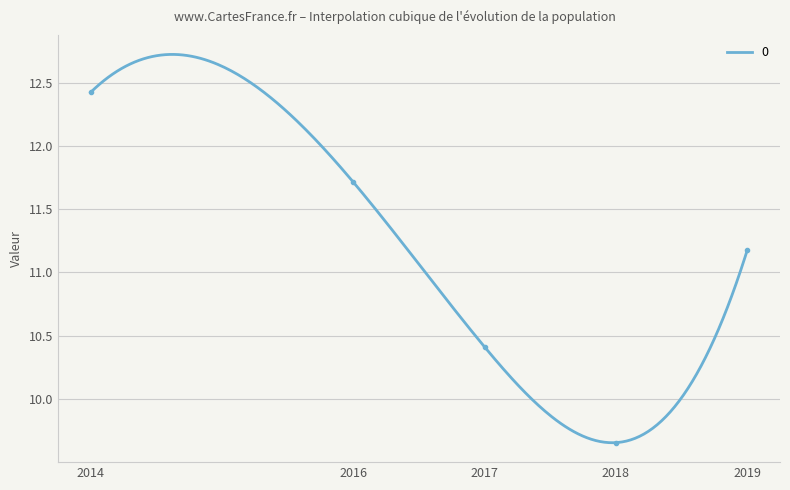

Is it true that 0 equals 5.2 at 2019?

False